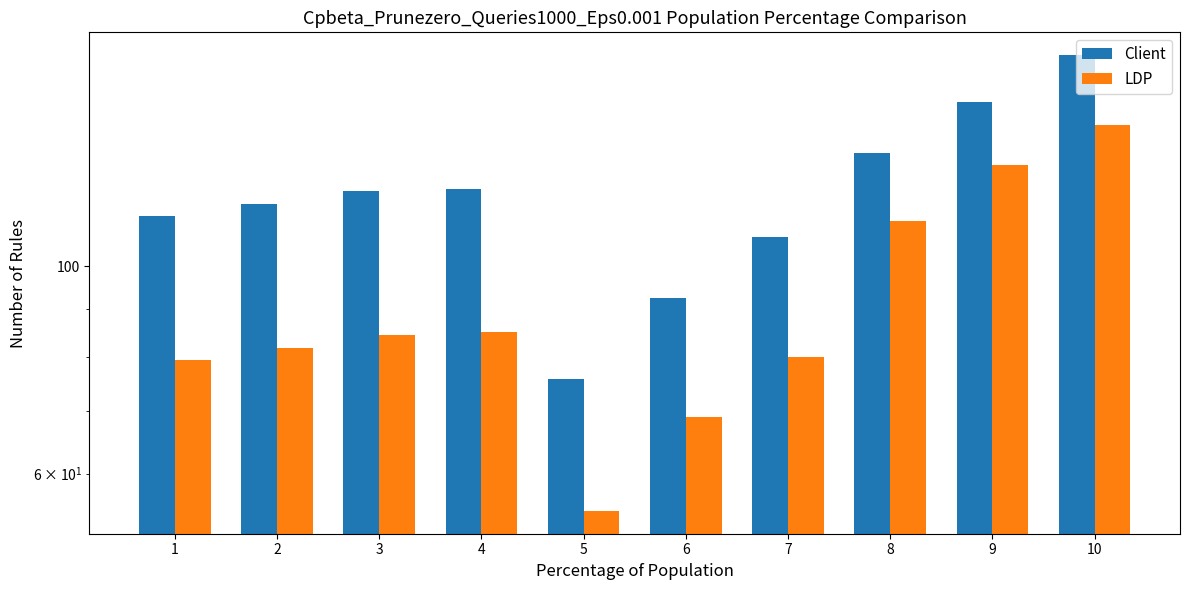

Rank the series by their maximum value, from lowest to highest.

LDP, Client